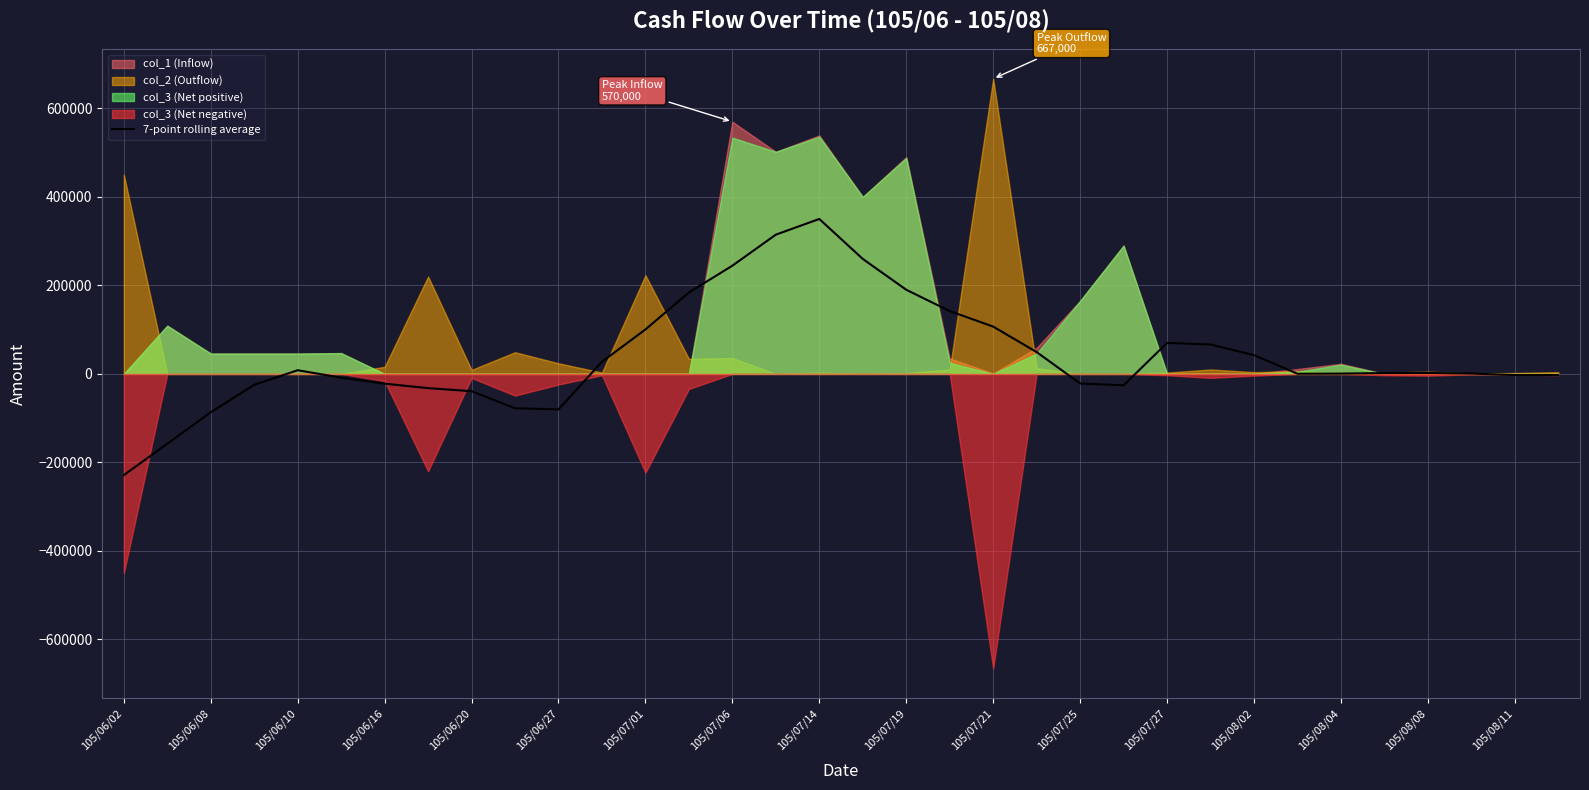

What is the maximum value for 7-point rolling average?

350142.9